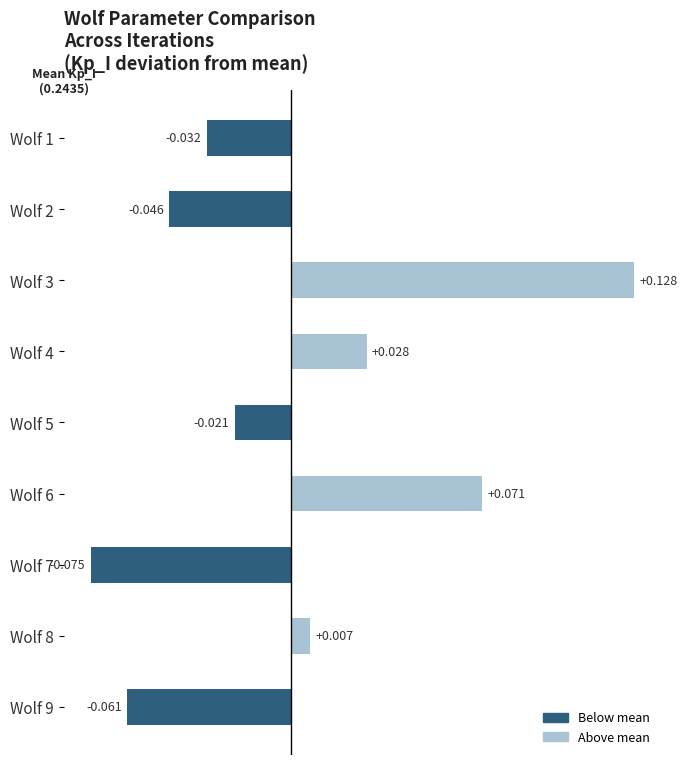

How many values are above zero?

4